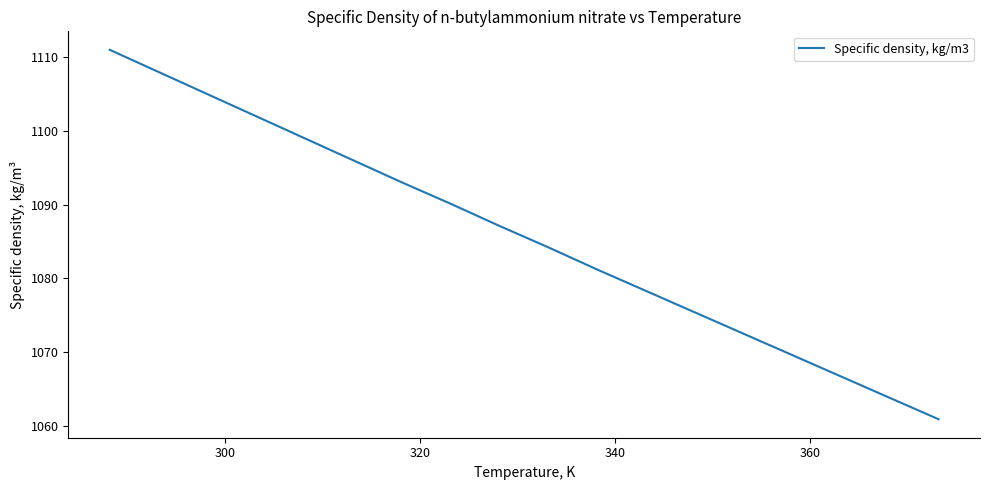

Reading left to right, transcribe all the data shown in this chart.

1111.0	1108.0	1105.0	1102.0	1099.0	1096.0	1093.0	1090.1	1087.1	1084.2	1081.2	1078.3	1075.4	1072.5	1069.6	1066.7	1063.8	1060.9